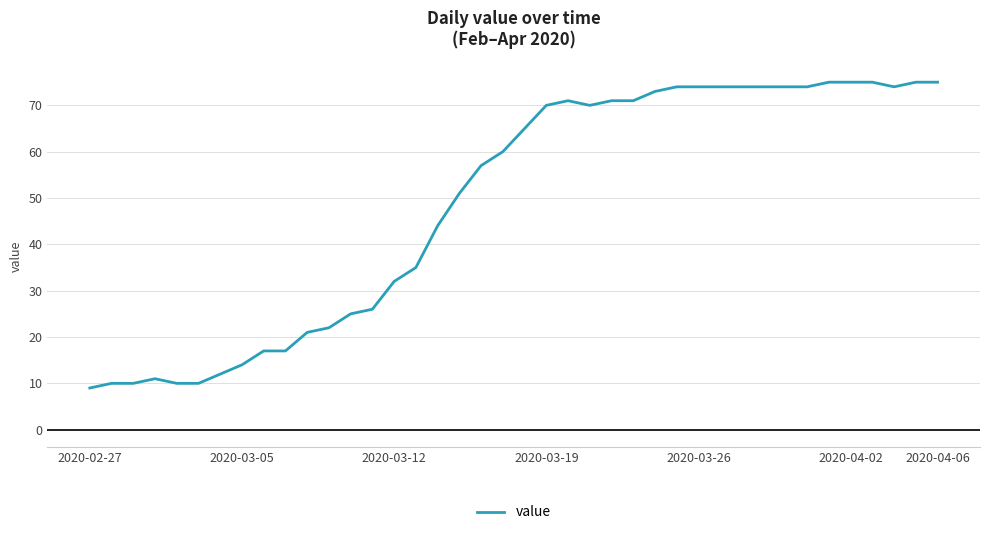

What is the greatest value displayed?

75